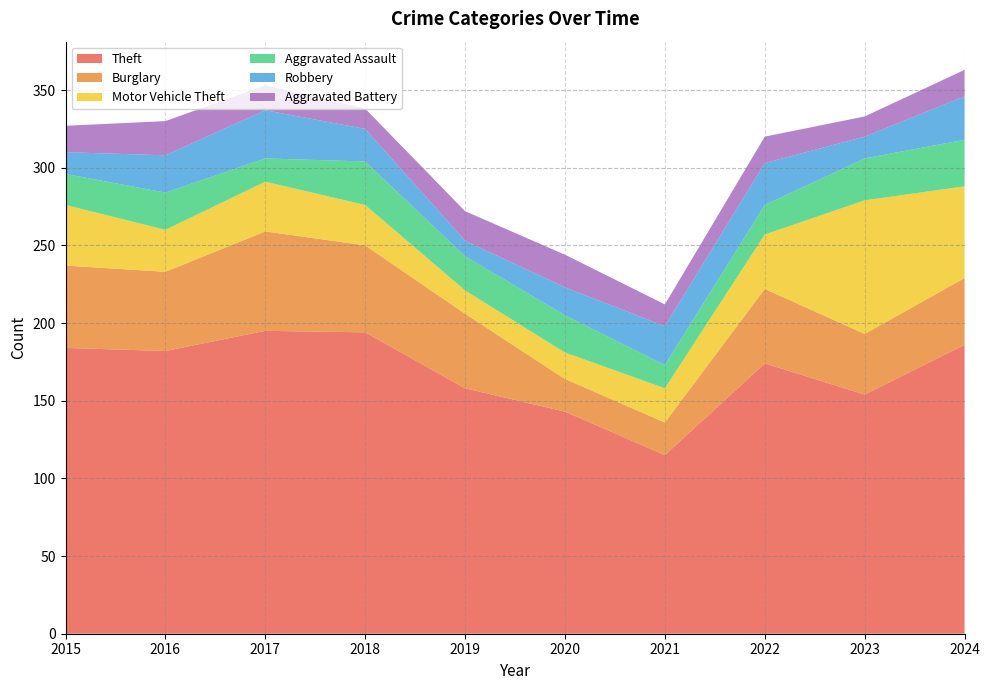

Reading right to left, what are all the values shown in this chart?

Theft: 186	154	174	115	143	158	194	195	182	184
Burglary: 43	39	48	21	21	48	56	64	51	53
Motor Vehicle Theft: 59	86	35	22	17	15	26	32	27	39
Aggravated Assault: 30	27	19	15	24	22	28	15	24	20
Robbery: 28	14	27	25	18	10	21	31	24	14
Aggravated Battery: 17	13	17	14	21	19	13	16	22	17